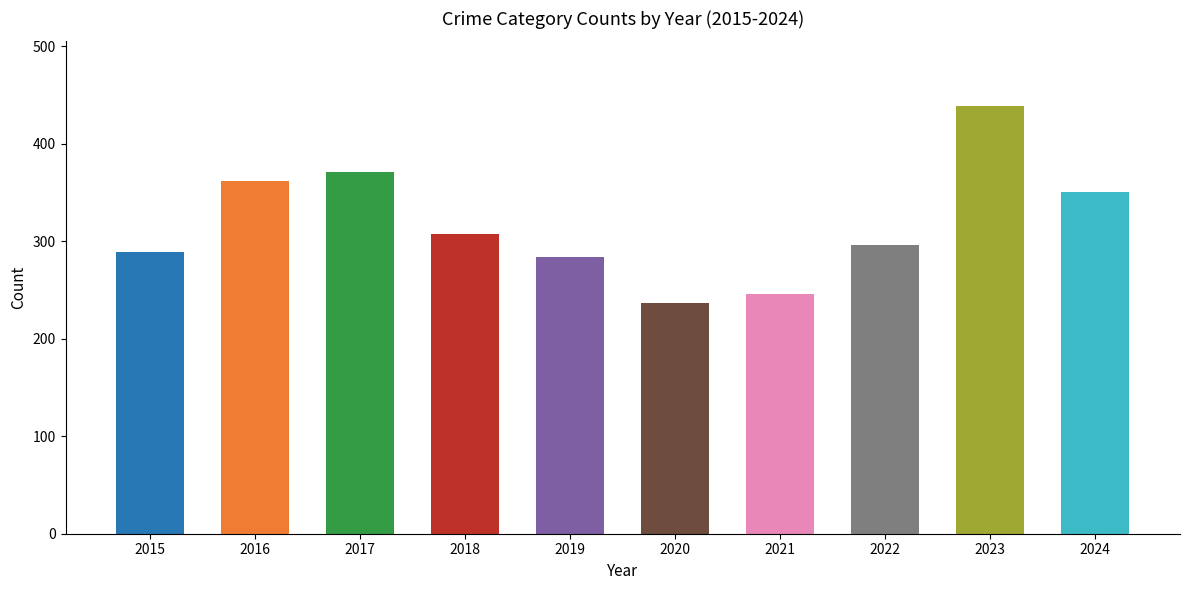

Reading left to right, transcribe all the data shown in this chart.

289	362	371	307	284	237	246	296	439	350